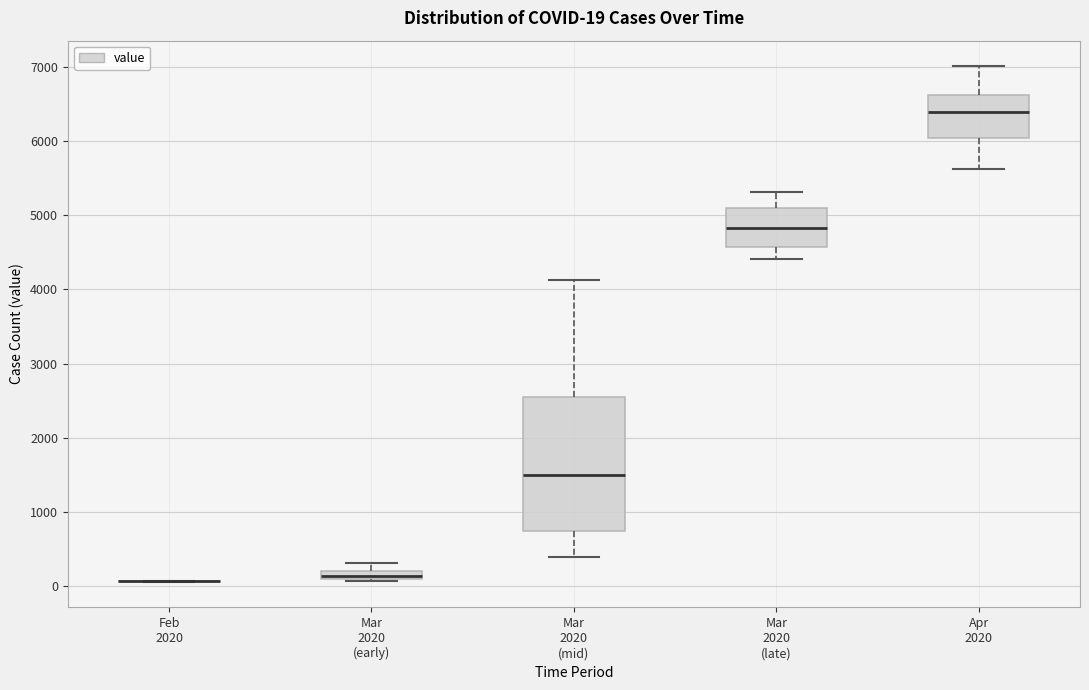

Comparing the boxes themselves (not the whiskers), which one is the tallest?

Mar 2020 (mid)